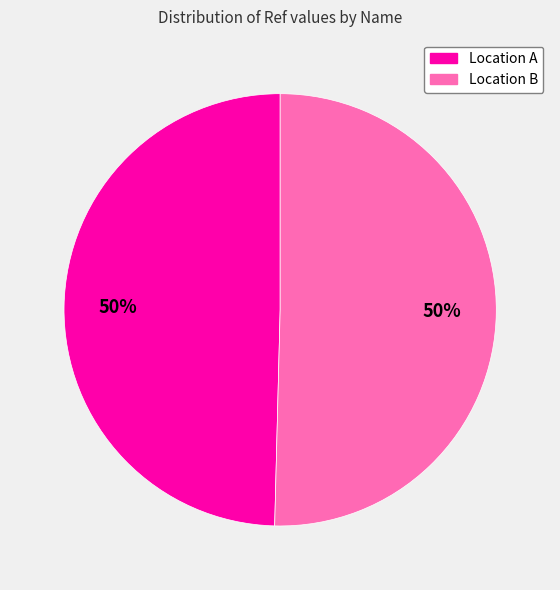

What is the ratio of the value at Location B to the value at Location A?

1.0